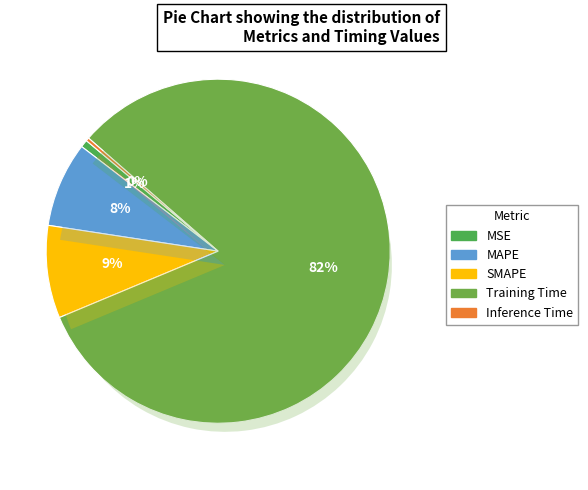

The MSE slice represents 1% of the pie. True or false?

True